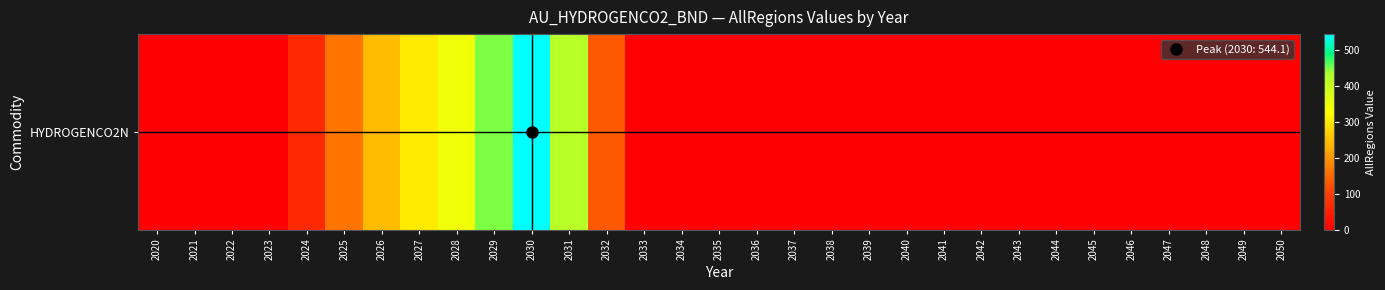

At which label is the value closest to 272?

2026